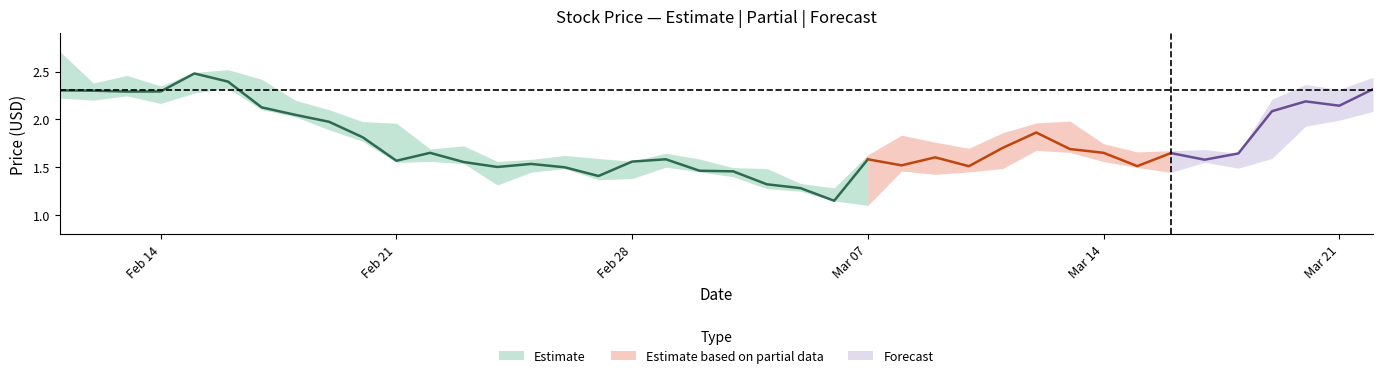

Where is high nearest to the value 1?

23